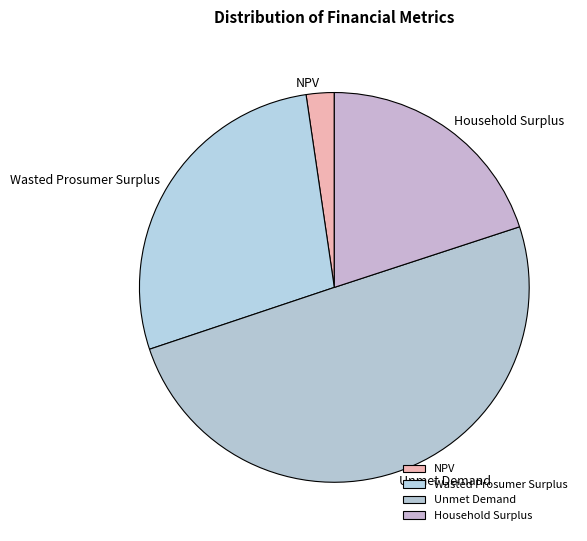

Is the sum of NPV and Unmet Demand greater than half?

Yes